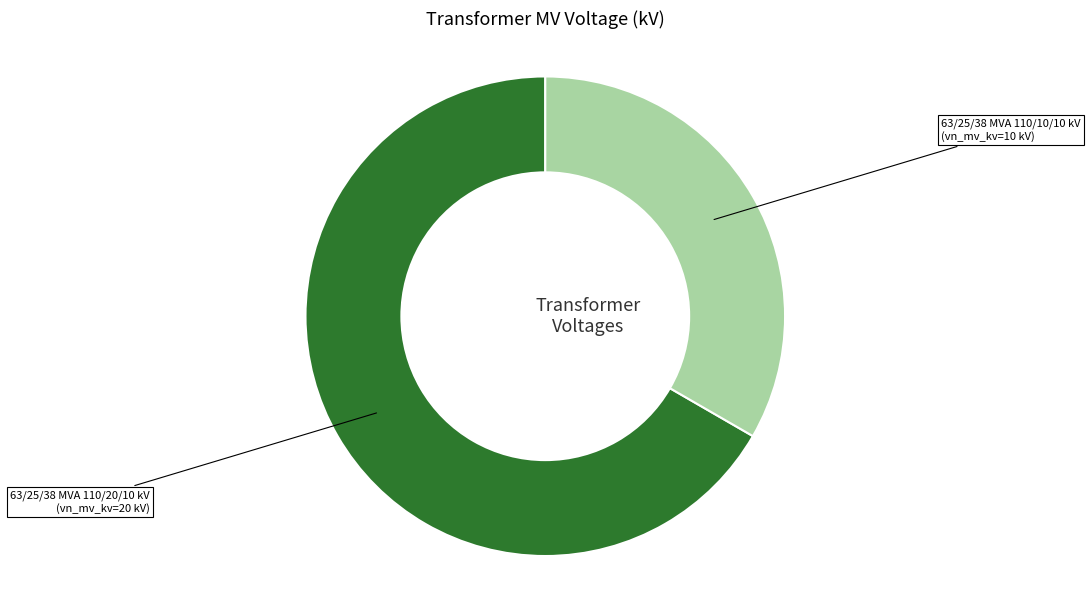

Which slice is the smallest?

63/25/38 MVA 110/10/10 kV